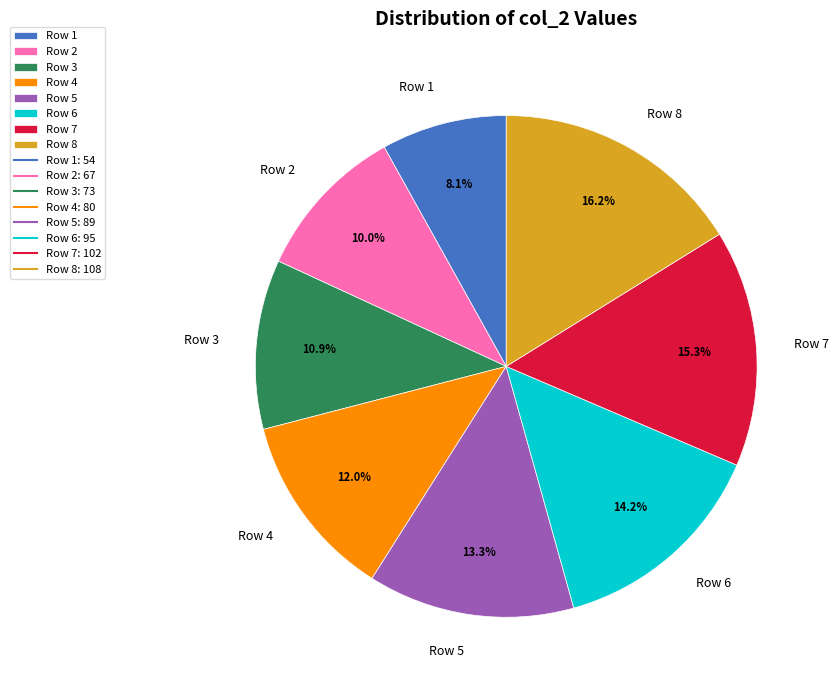

Is it true that Row 8 is 16% of the pie?

True